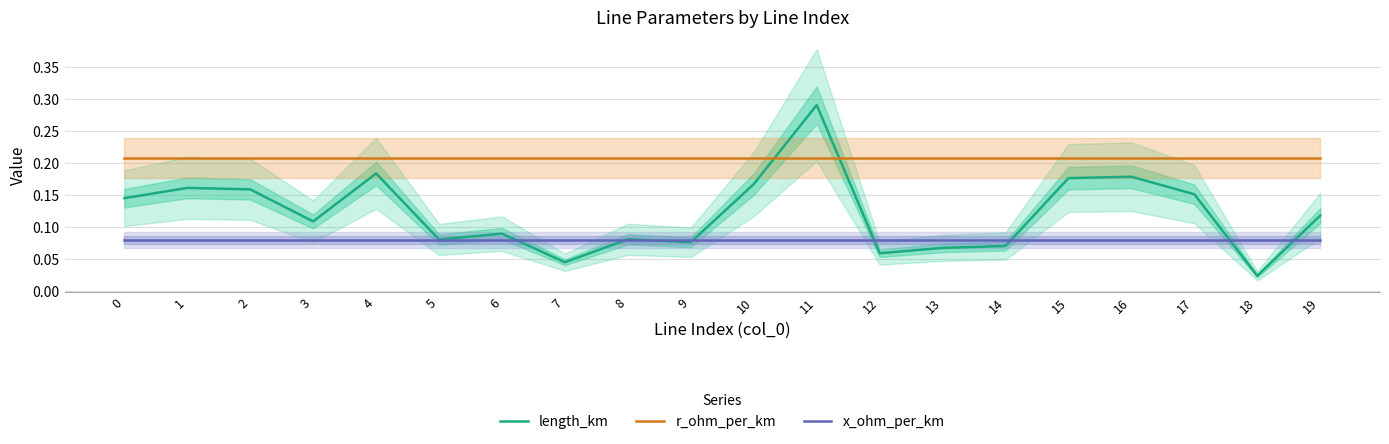

What is the spread (max minus min) of values at 9?

0.1